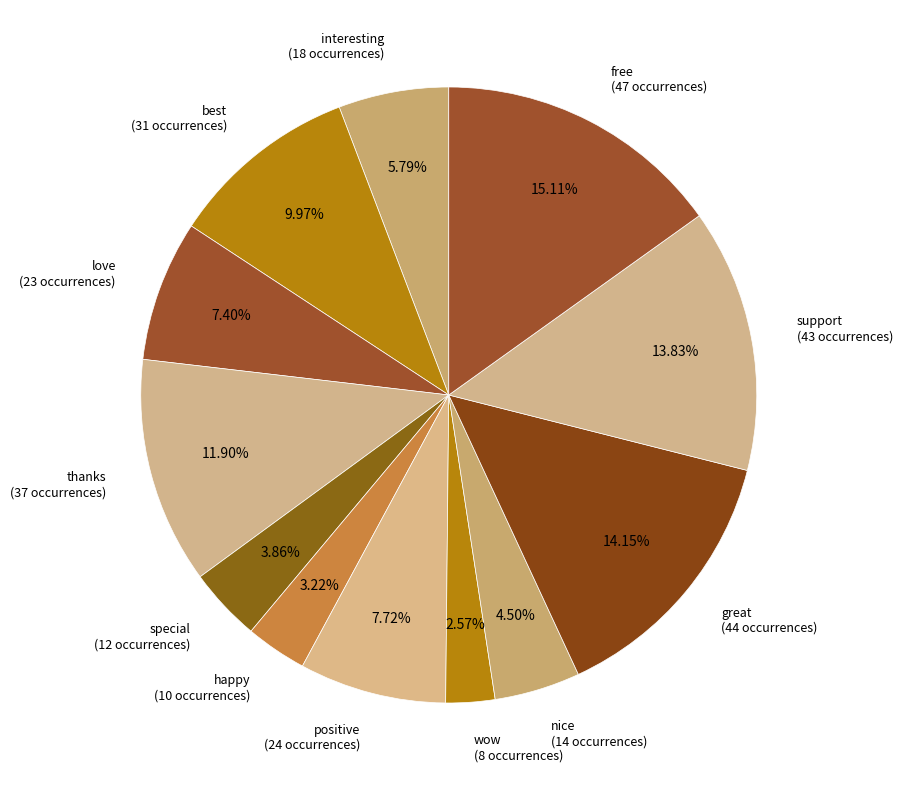

How many segments does this pie chart have?

12